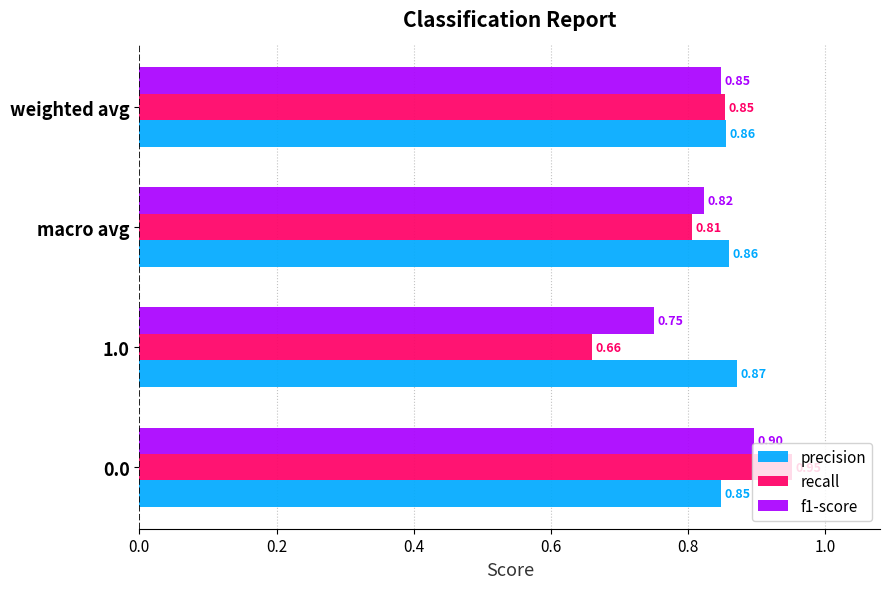

What is the difference between the maximum and minimum values in the f1-score series?

0.1